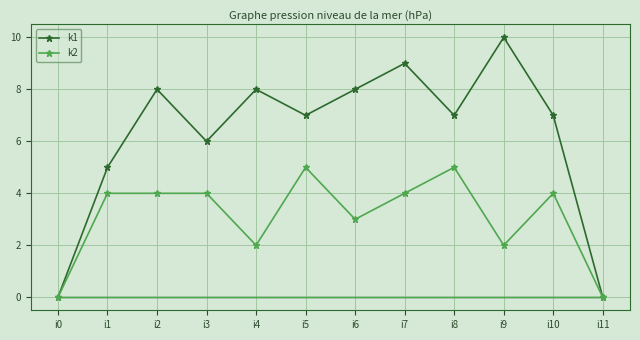

What are all the series names shown in the legend?

k1, k2